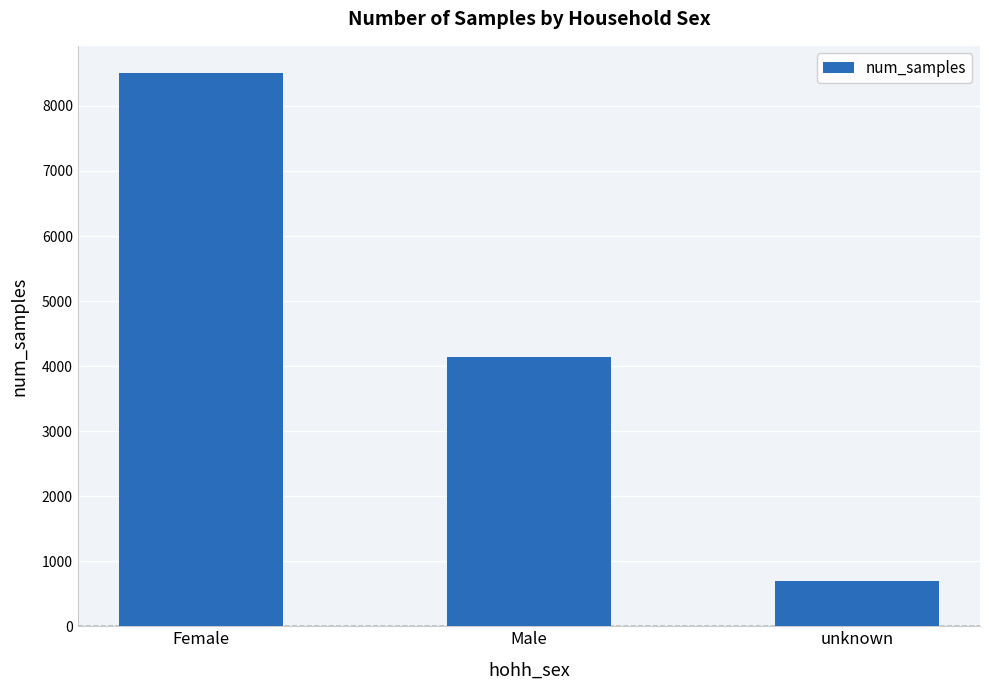

What is the maximum value shown in the chart?

8499